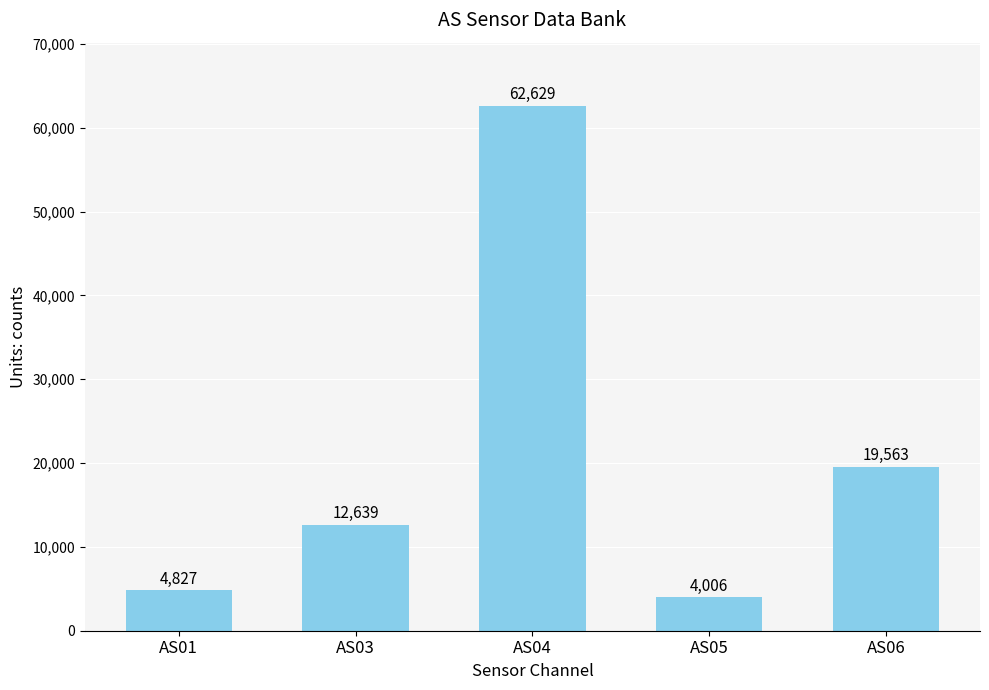

Which category has the lowest value across all series?

AS05